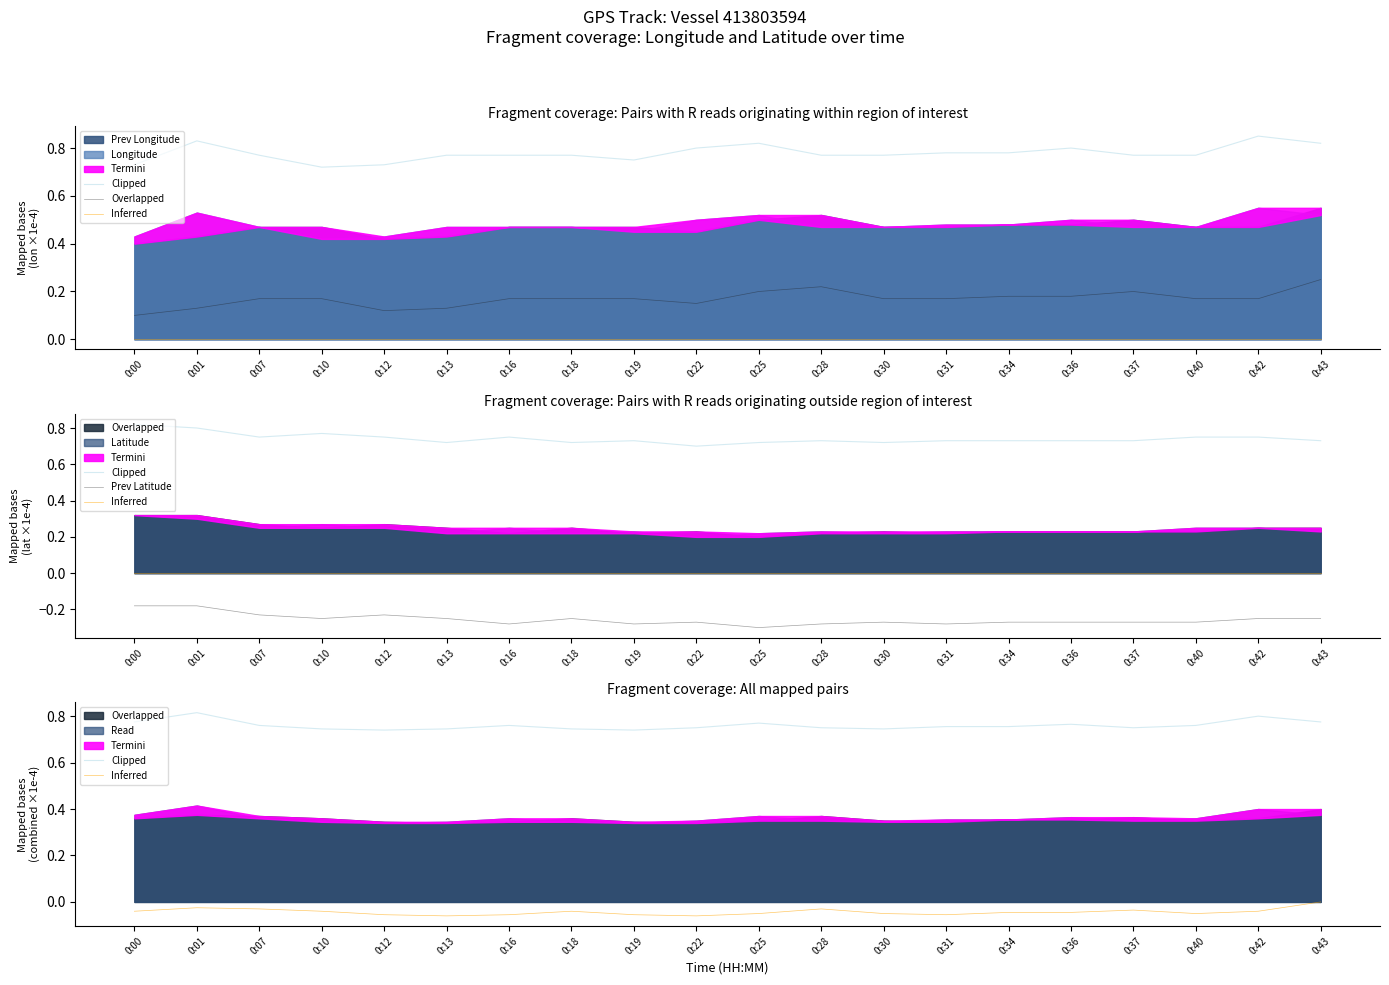

True or false: Inferred and Clipped intersect in this chart.

False